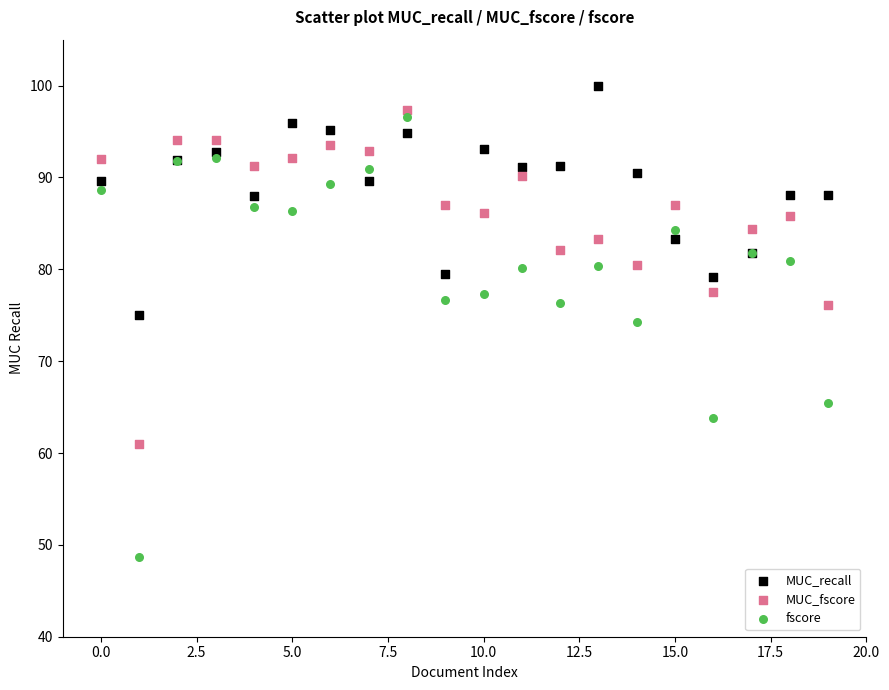

Which series reaches the maximum Y coordinate?

MUC_recall